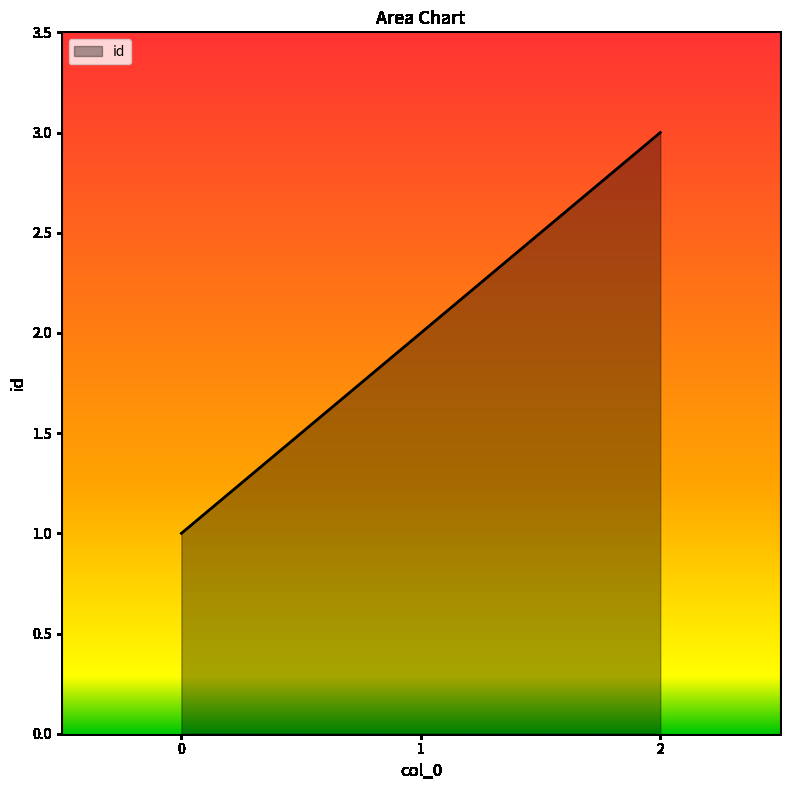

Which label corresponds to the largest value in the chart?

2